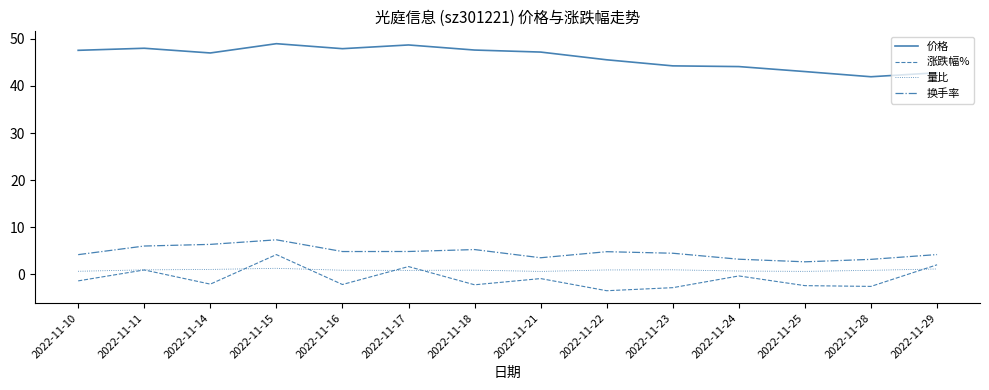

What is the maximum value for 涨跌幅%?

4.2